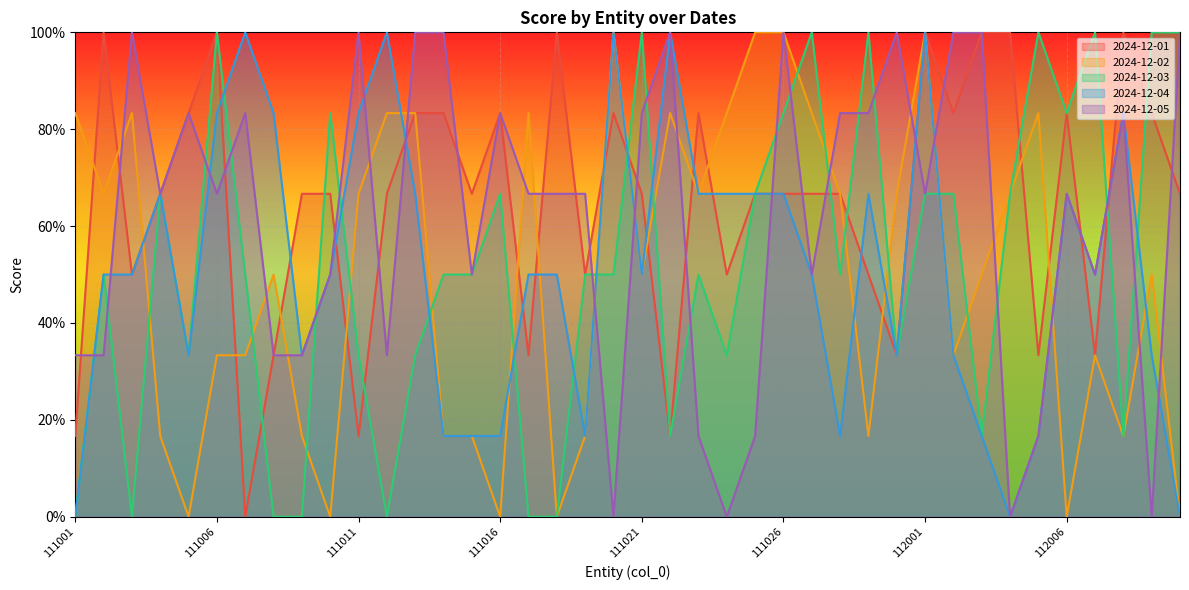

How many values in the 2024-12-03 series are below 50?

15